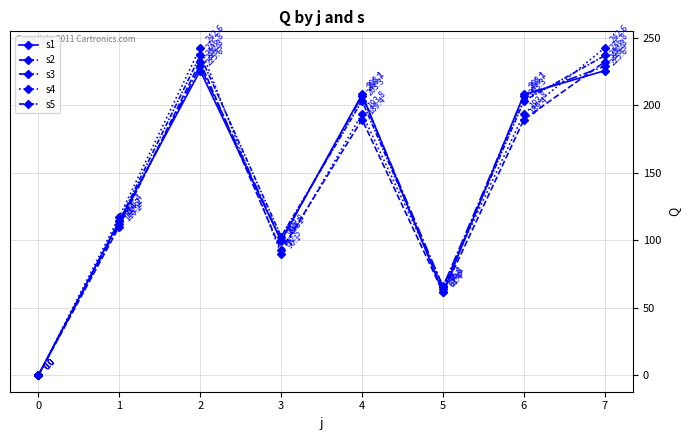

At 3, list the series in order from largest to smallest.

s5, s3, s1, s2, s4